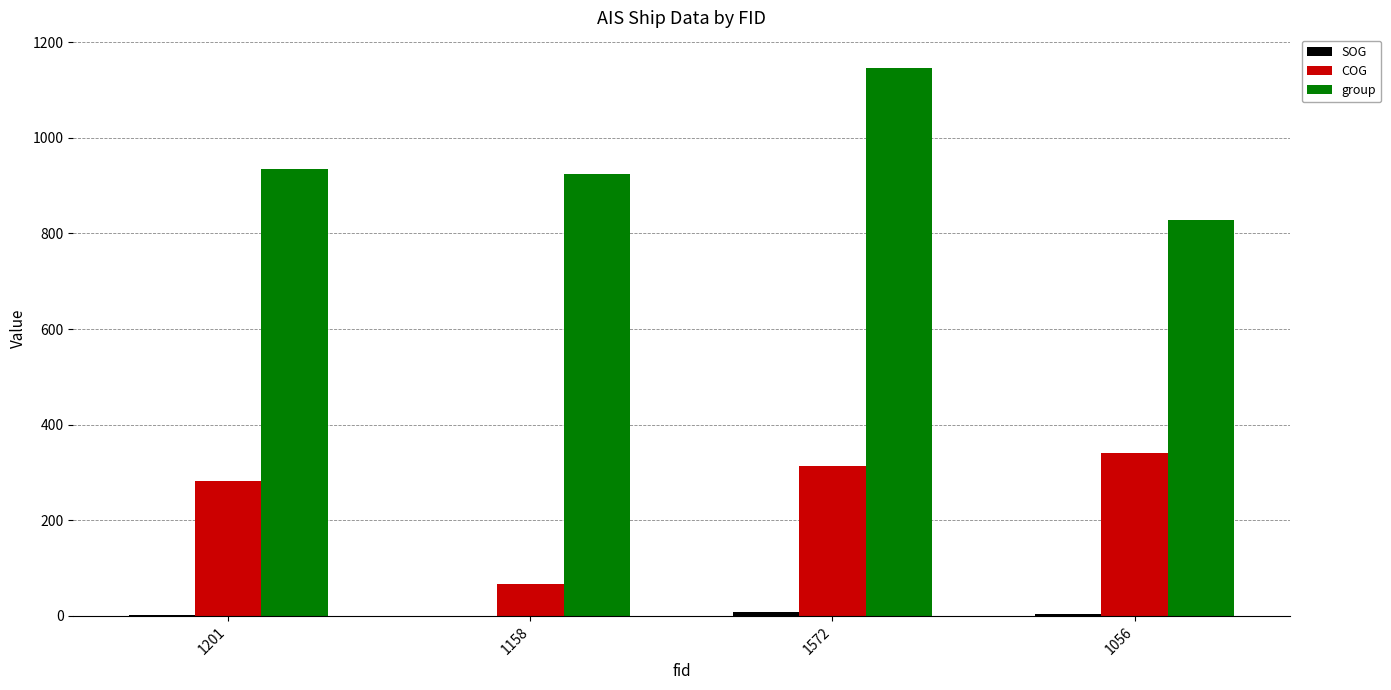

What is the spread (max minus min) of values at 1158?

923.4